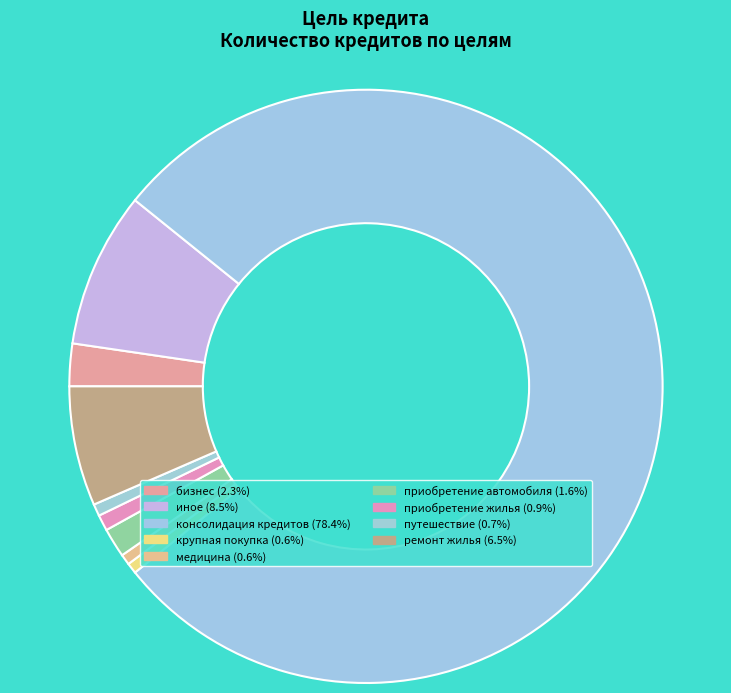

To the nearest percent, what is the combined percentage of консолидация кредитов and приобретение жилья?

79%